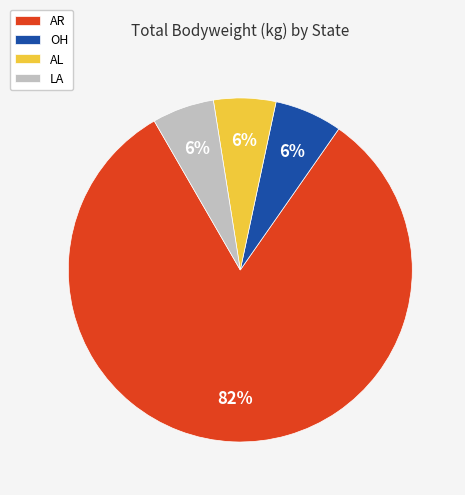

Do OH and AL together represent more than half of the pie?

No